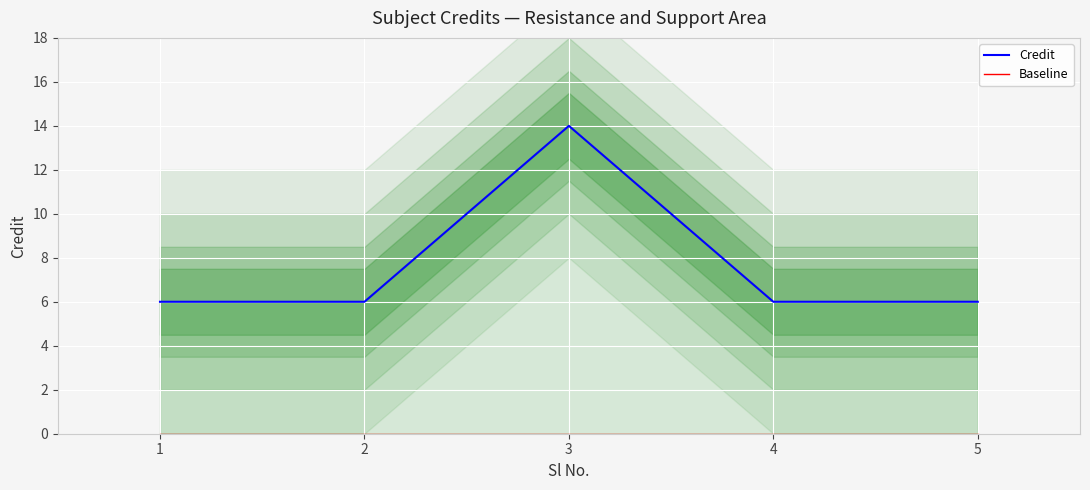

Reading left to right, extract all data points from this chart.

Credit: 1=6	2=6	3=14	4=6	5=6
Baseline: 1=0	2=0	3=0	4=0	5=0